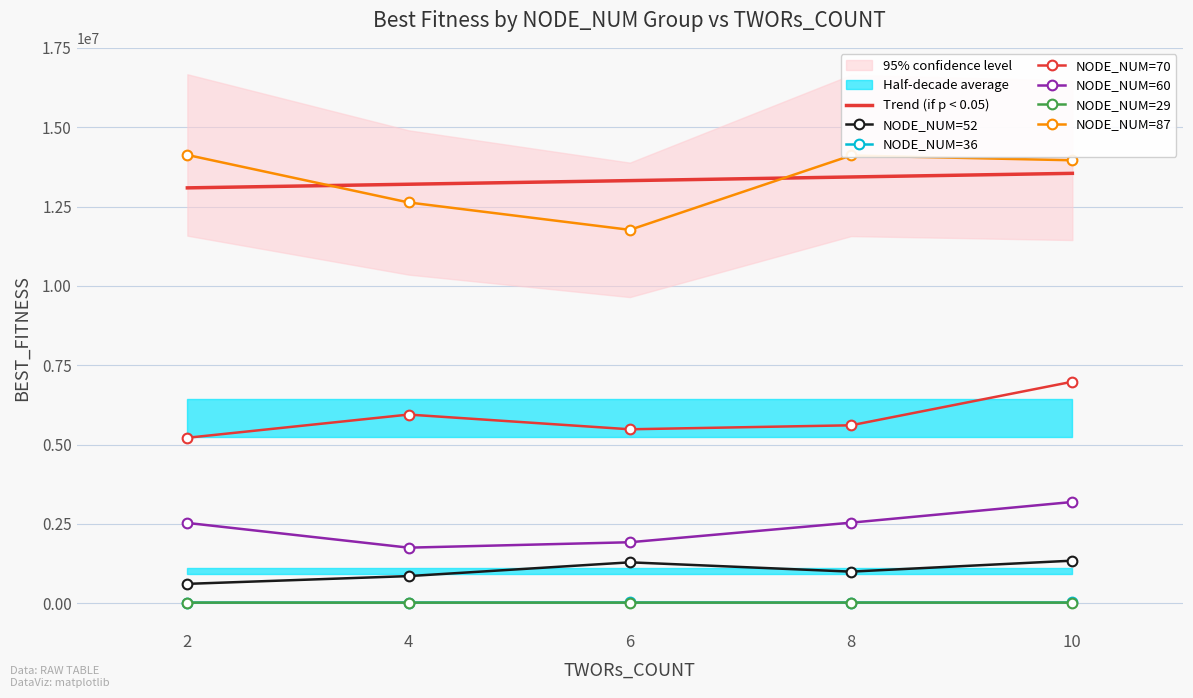

True or false: NODE_NUM=60 and NODE_NUM=87 intersect in this chart.

False